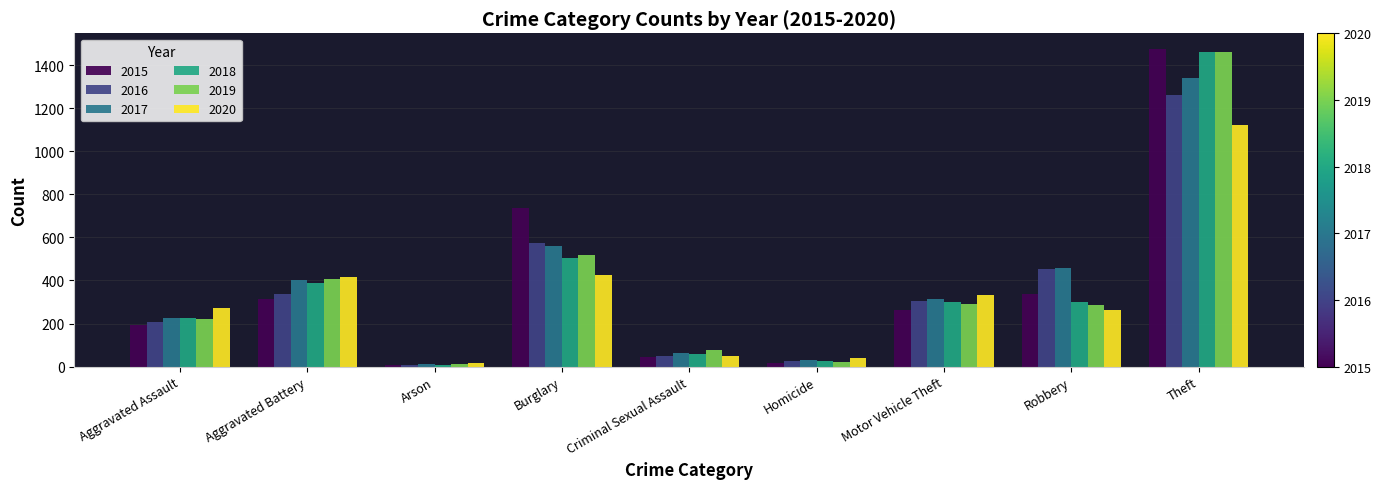

At which label is 2017 closest to 674?

Burglary